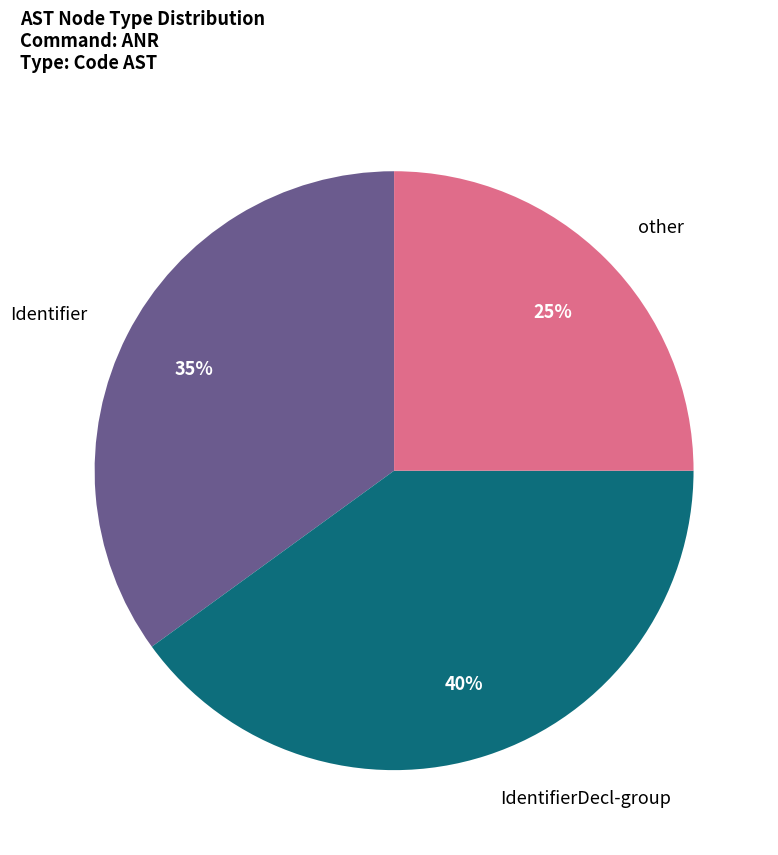

Is there any slice that represents more than half of the pie?

No